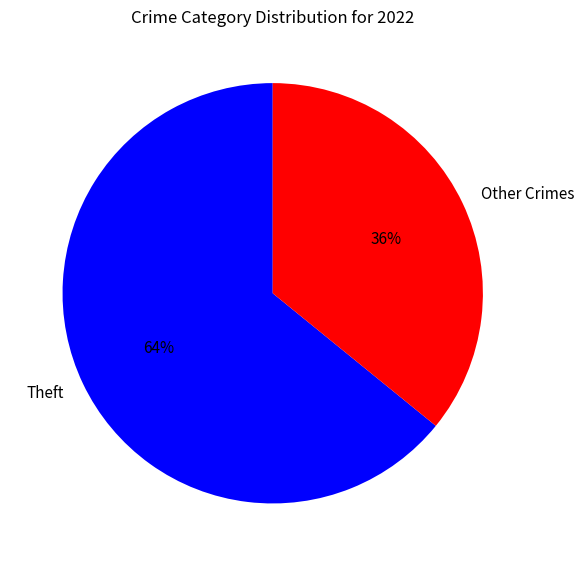

What is the smallest slice in the pie chart?

Other Crimes